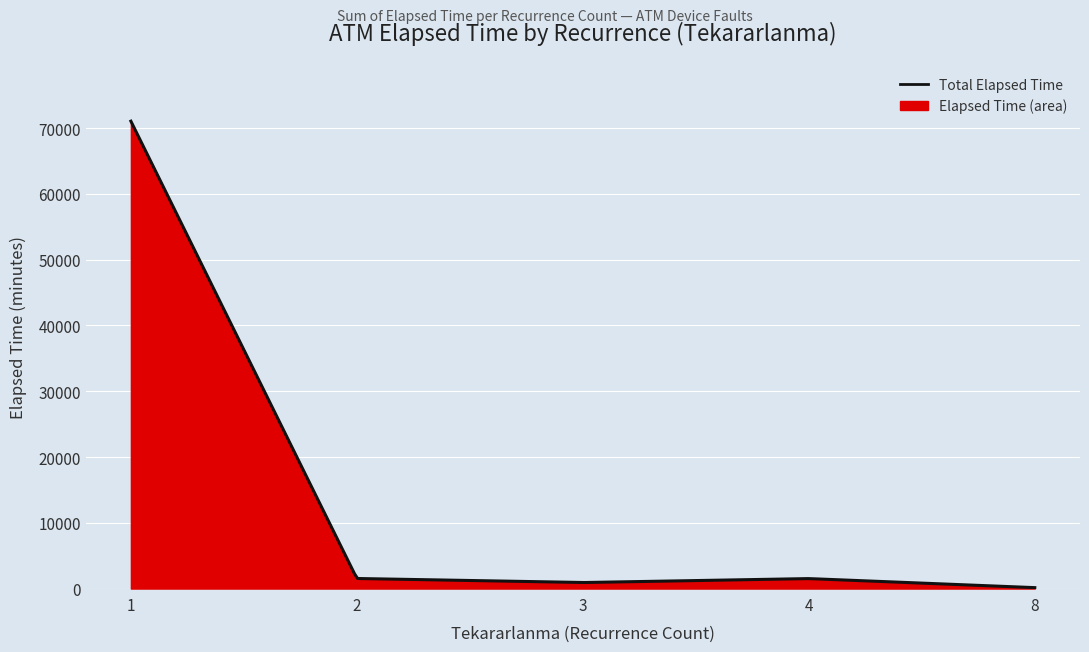

What is the maximum value shown in the chart?

71055.0